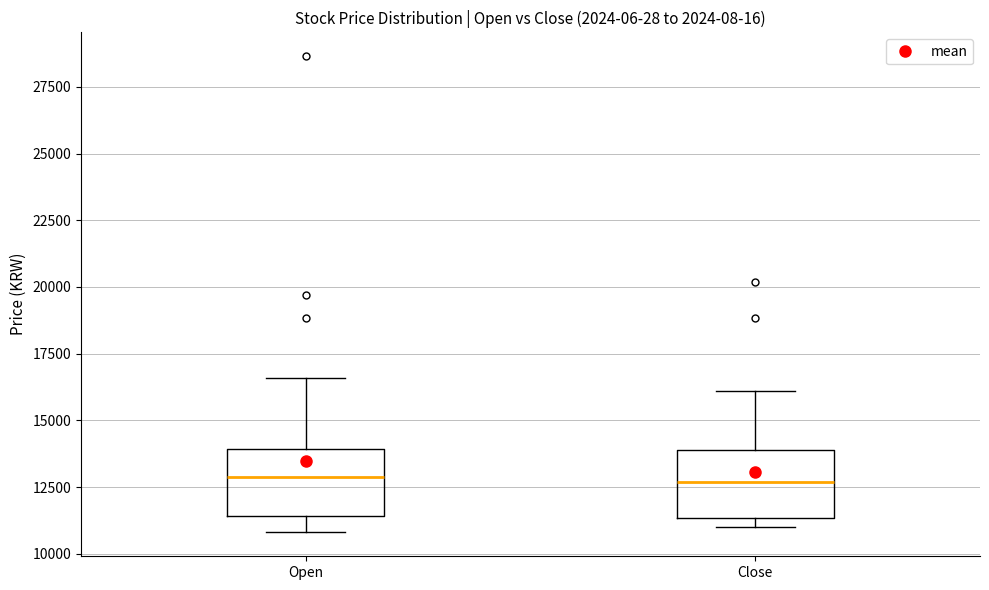

Reading left to right, transcribe this box plot: for each box, give where its median line is, the range the box spans, and where its two whiskers end, as read against the y-axis. The values are not printed on the chart, so give them approximately, as read against the axis.

Open: median 13000, box 11500 to 14000, whiskers 11000 to 16500
Close: median 12500, box 11500 to 14000, whiskers 11000 to 16000